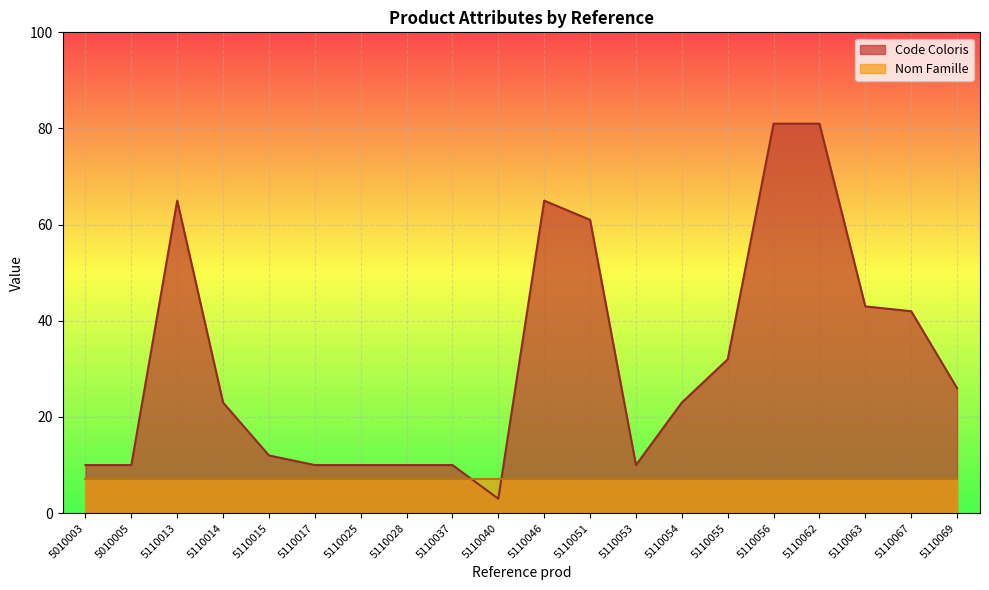

Read the value at 5110014.

23